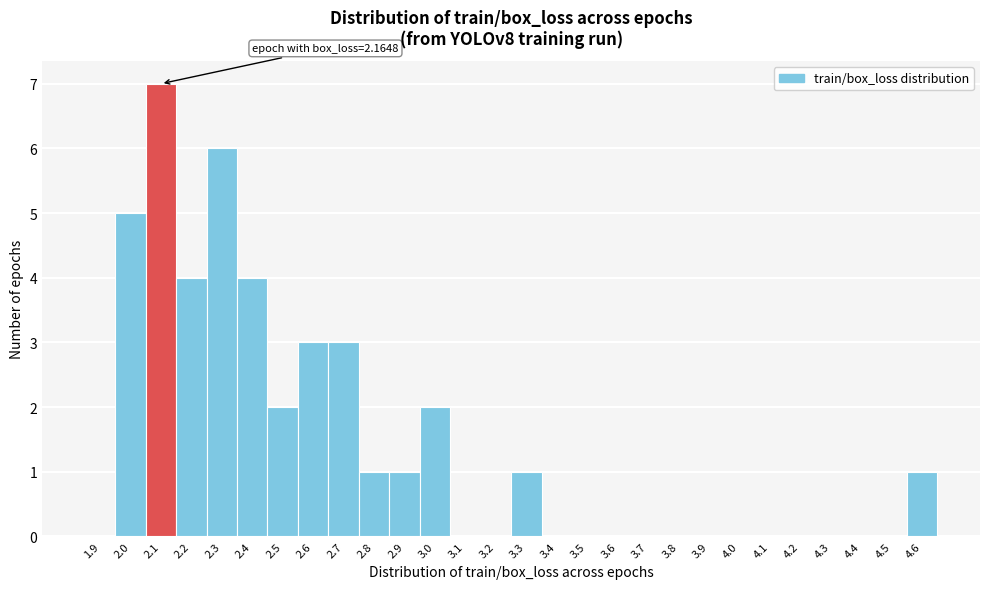

Reading left to right, list all the values displayed in this chart.

1.9=0	2.0=5	2.1=7	2.2=4	2.3=6	2.4=4	2.5=2	2.6=3	2.7=3	2.8=1	2.9=1	3.0=2	3.1=0	3.2=0	3.3=1	3.4=0	3.5=0	3.6=0	3.7=0	3.8=0	3.9=0	4.0=0	4.1=0	4.2=0	4.3=0	4.4=0	4.5=0	4.6=1